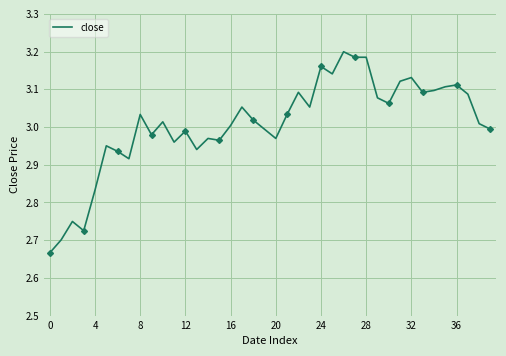

What is the sum of all values?

120.3